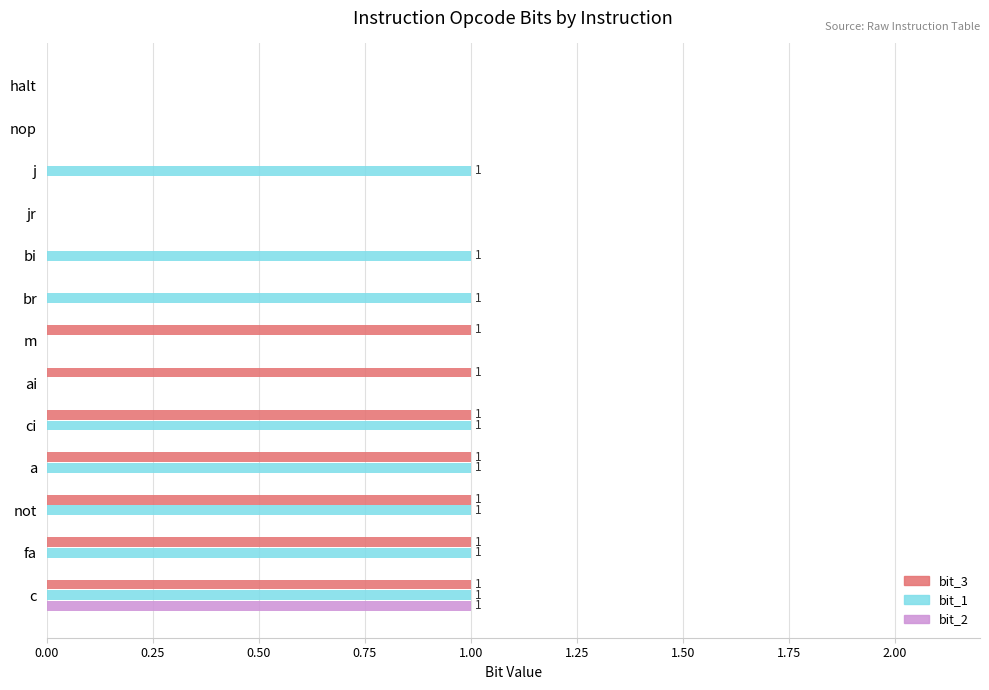

True or false: bit_1 has a value of 0 at jr.

True